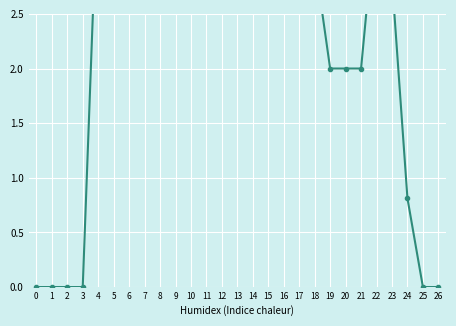

Is it true that the value at 23 is 2.8?

True